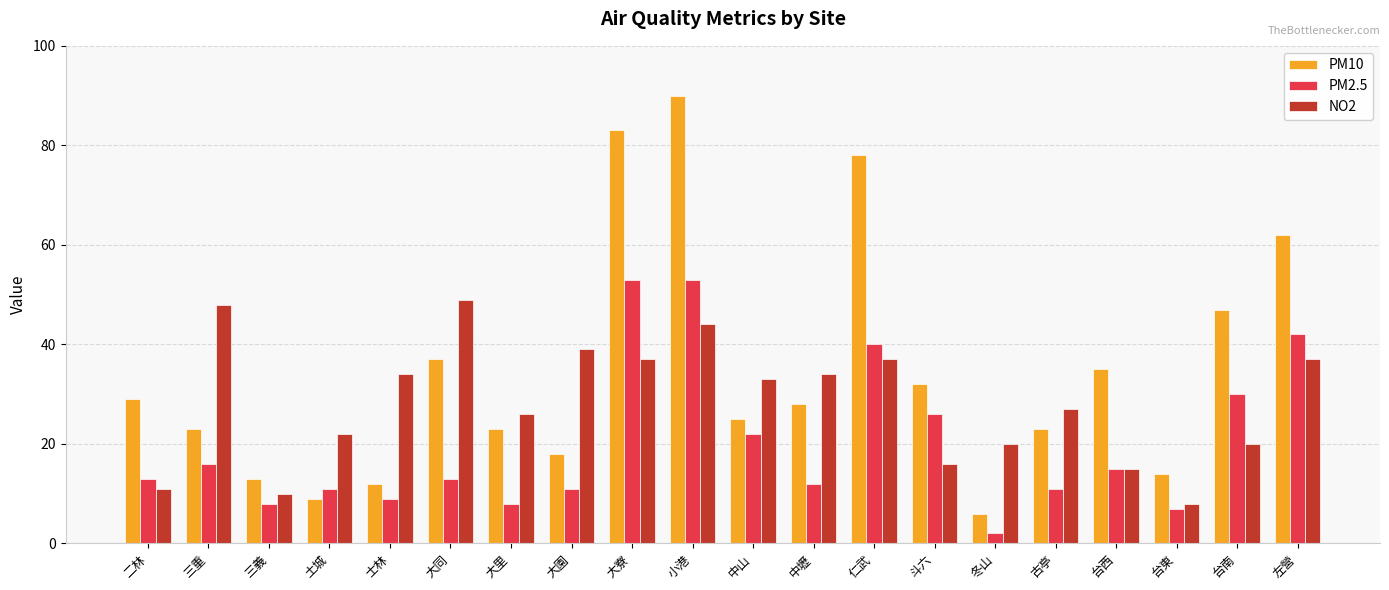

How many values in the PM10 series are below 28?

10